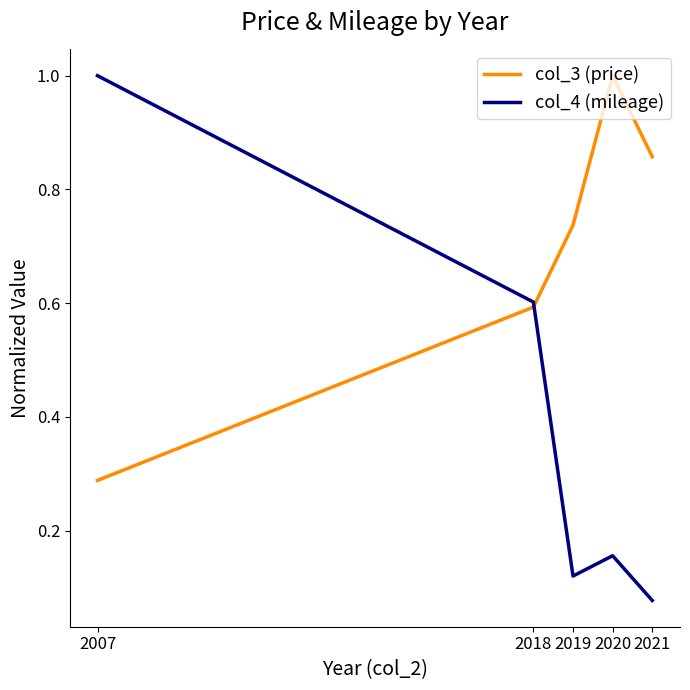

Rank the series by their average value, from lowest to highest.

col_4 (mileage), col_3 (price)